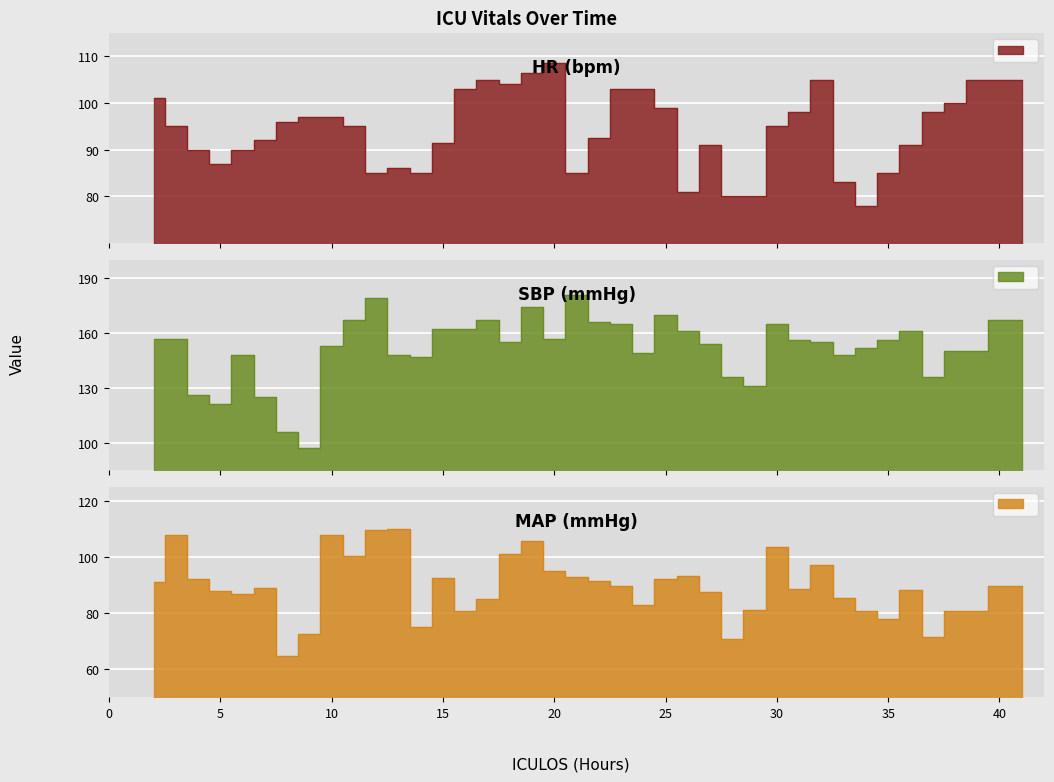

Is it true that HR equals 45.2 at 37?

False